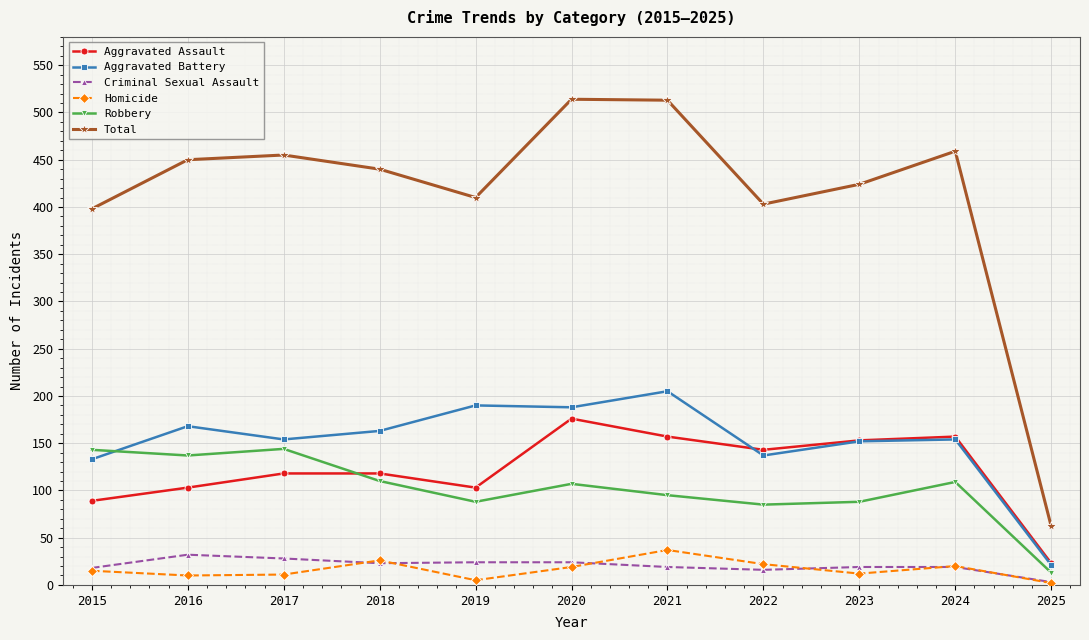

Which category has the lowest value in the Total series?

2025